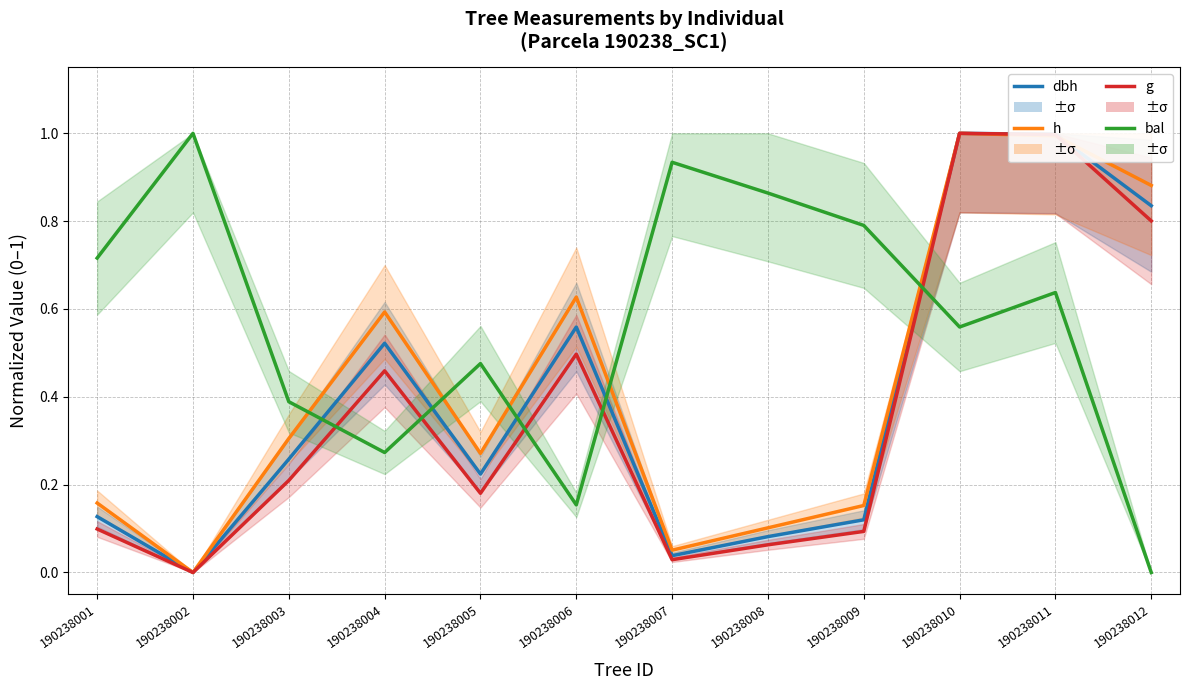

At 190238010, list the series in order from smallest to largest.

bal, dbh, h, g